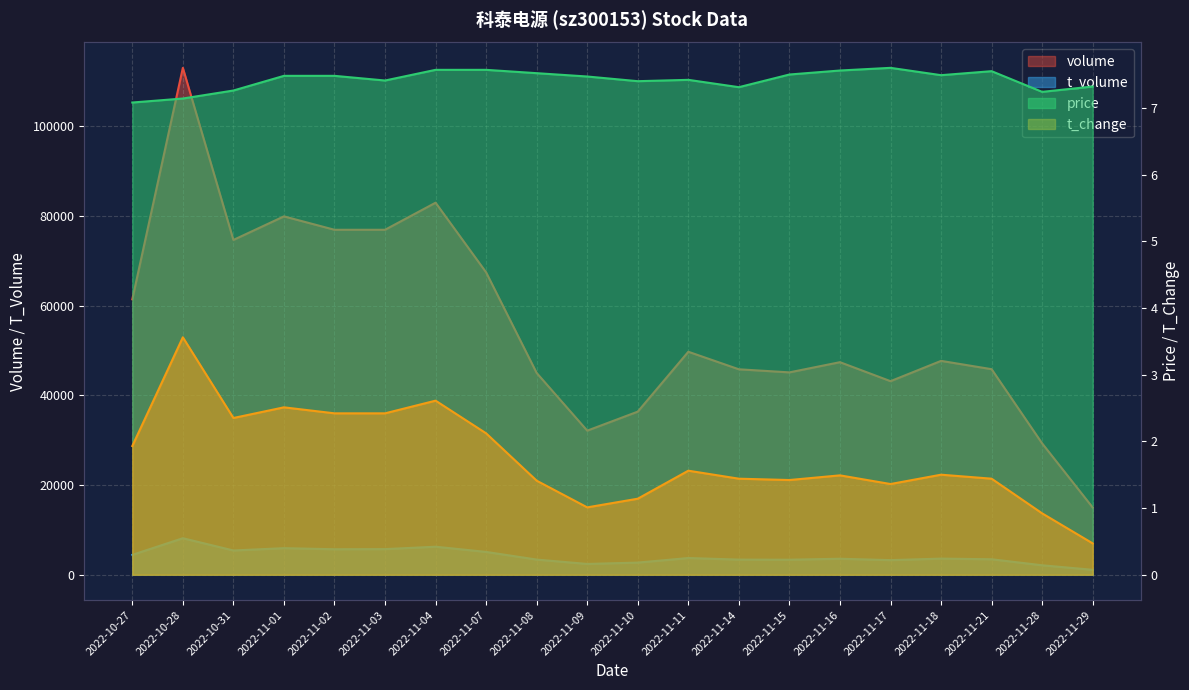

Is it true that t_change equals 2.5 at 2022-11-01?

True